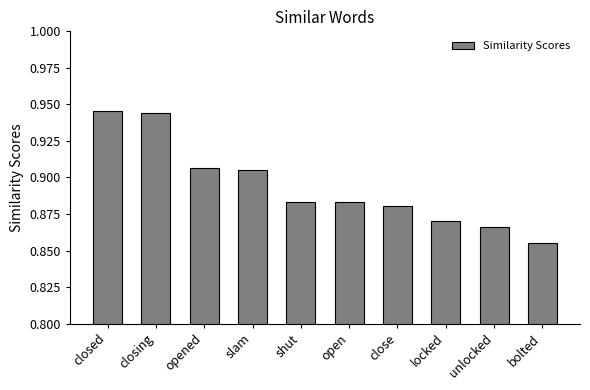

Between closing and opened, which is larger?

closing